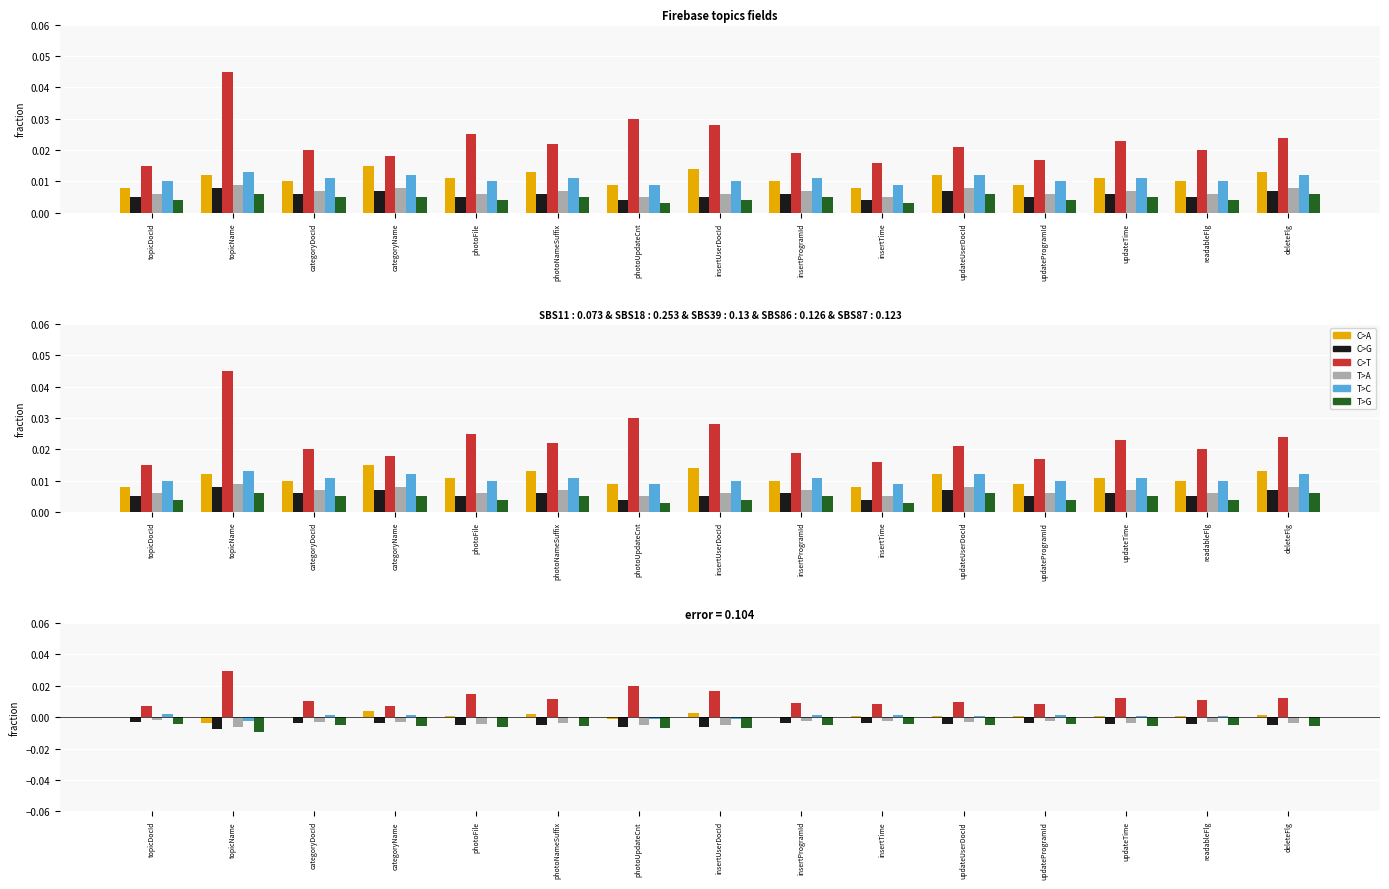

Is the value of C>A at insertTime greater than the value of T>C at insertTime?

No